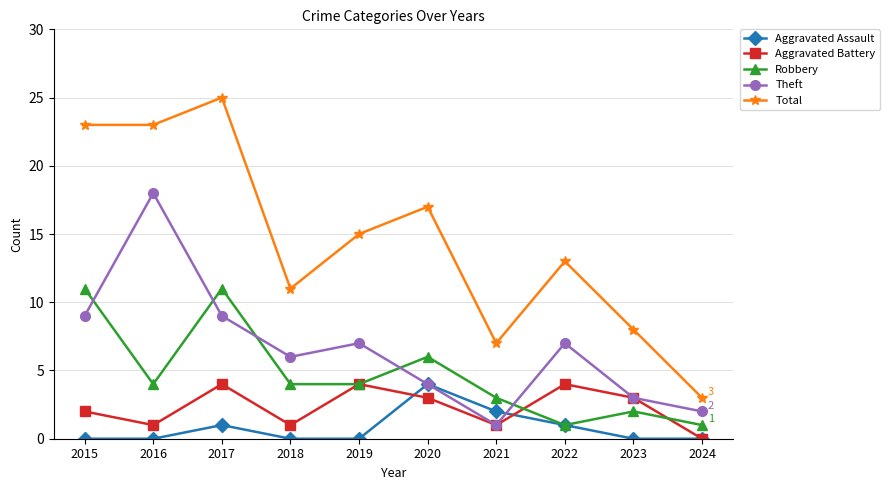

Which series has the largest range (max minus min)?

Total